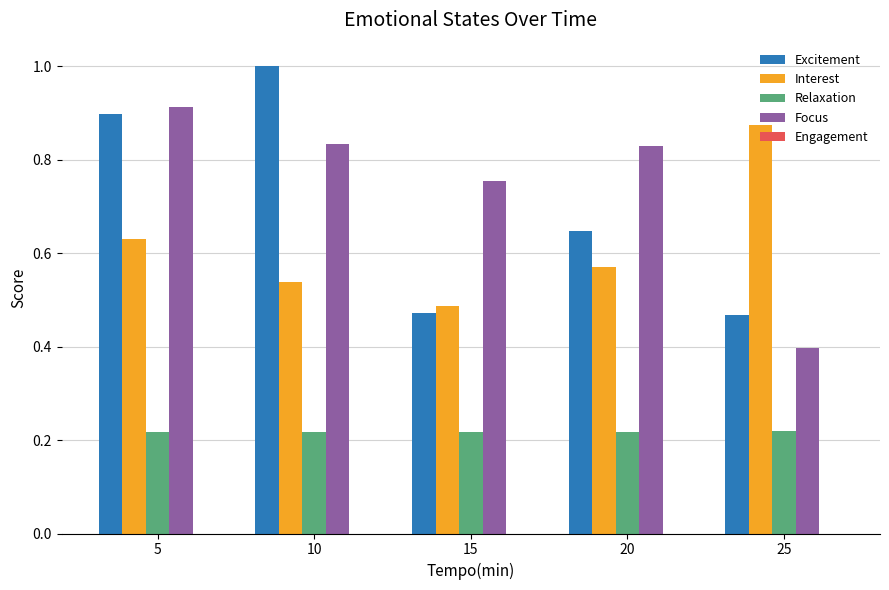

Count the number of categories in the chart.

5